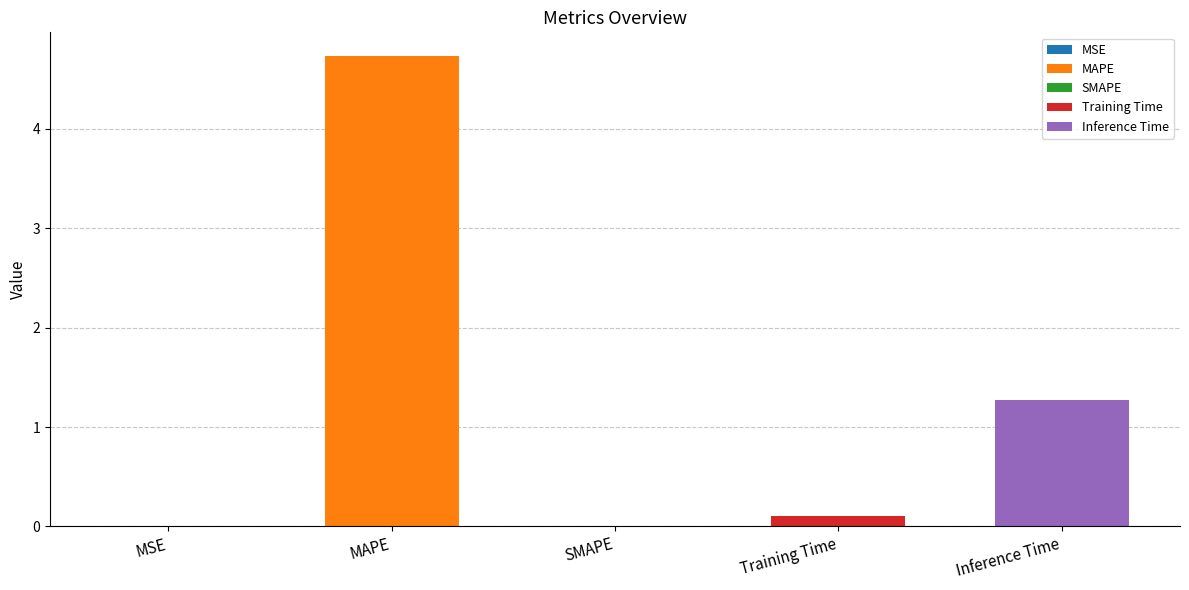

Between SMAPE and Training Time, which is larger?

Training Time